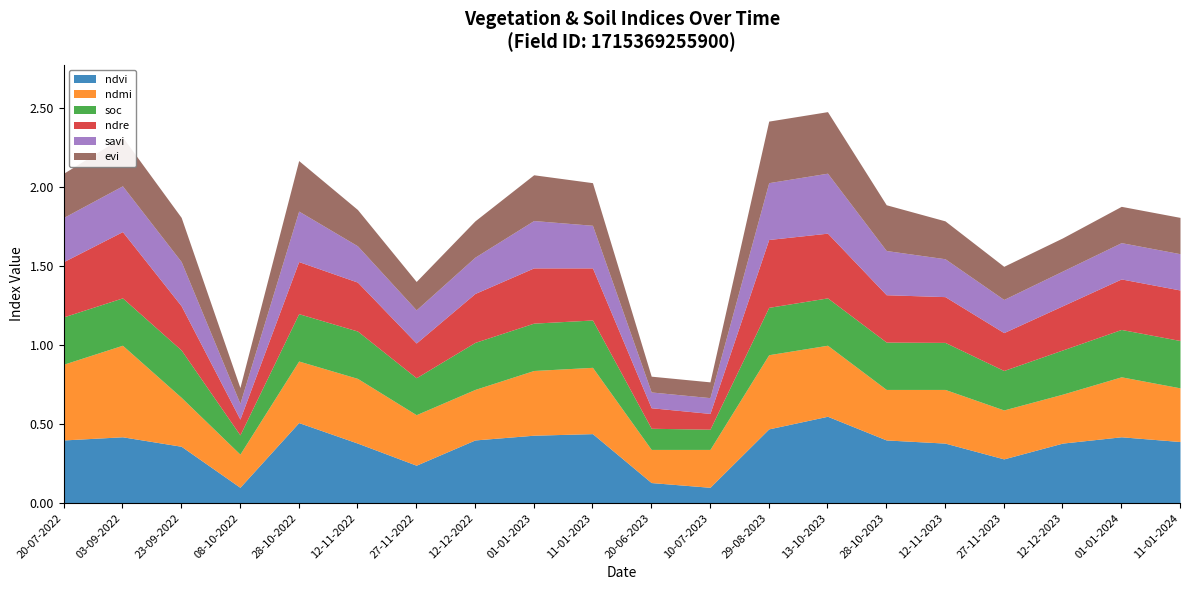

At 13-10-2023, list the series in order from largest to smallest.

ndvi, ndmi, ndre, evi, savi, soc